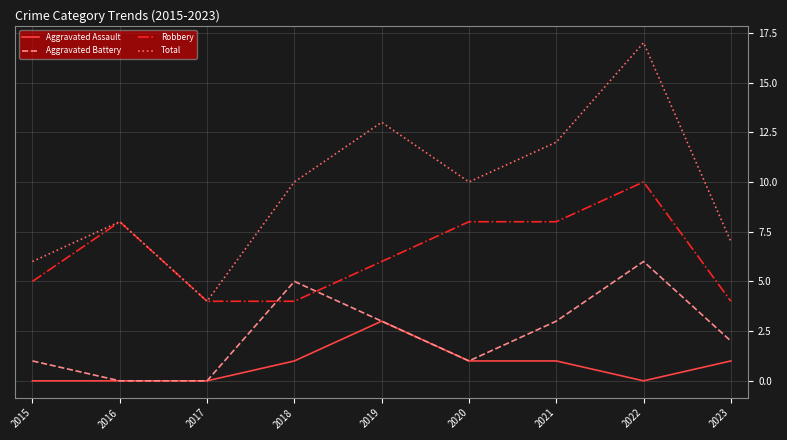

What is the greatest value displayed?

17